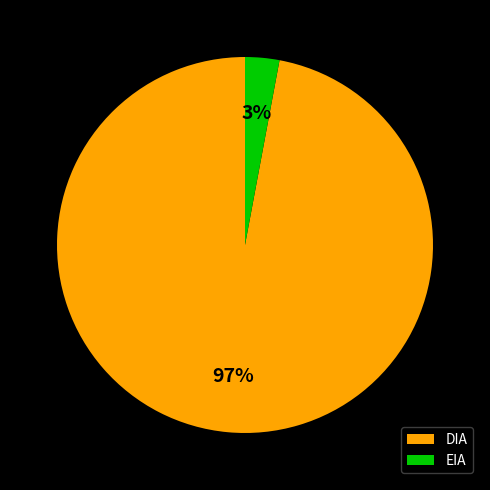

Do EIA and DIA together represent more than half of the pie?

Yes